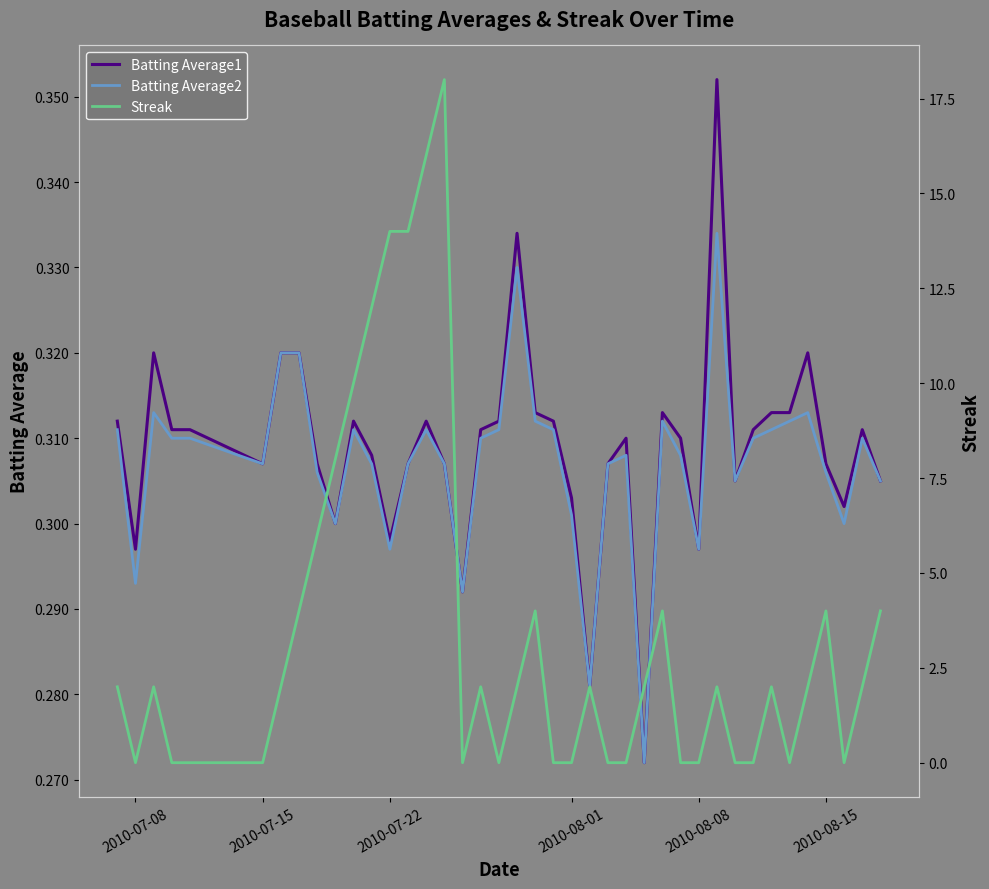

How many lines are shown in the chart?

3